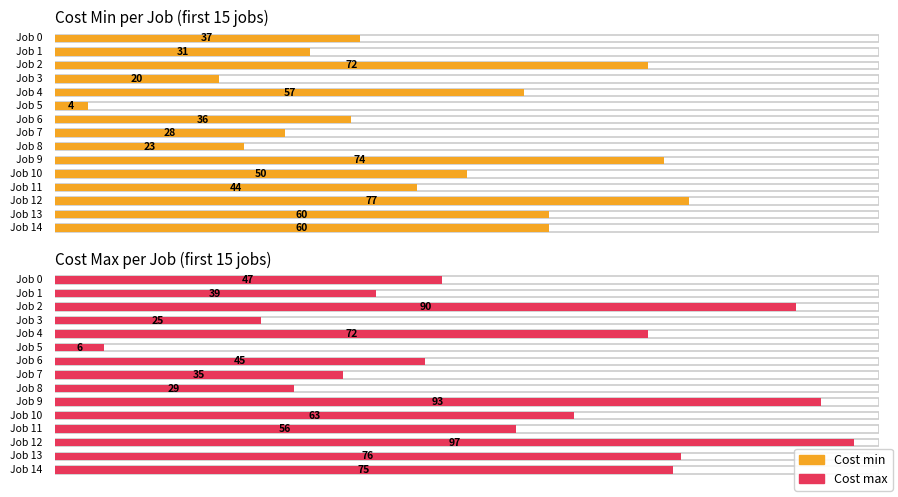

How many bars are there in total?

30